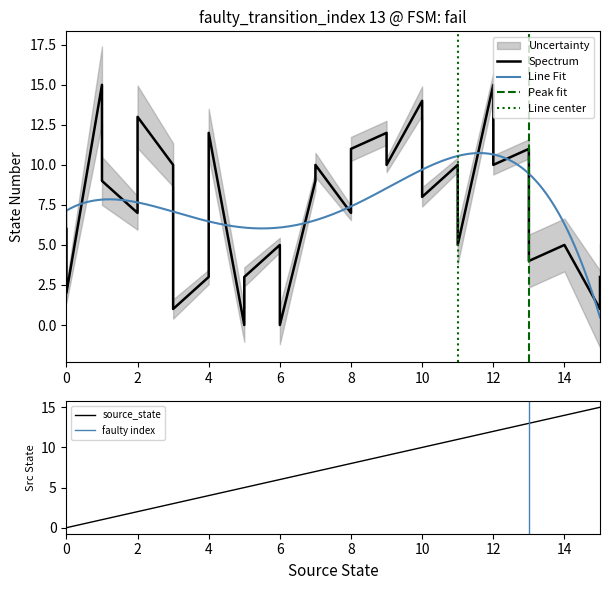

What is the difference between the destination_state values at 13 and 15?

1